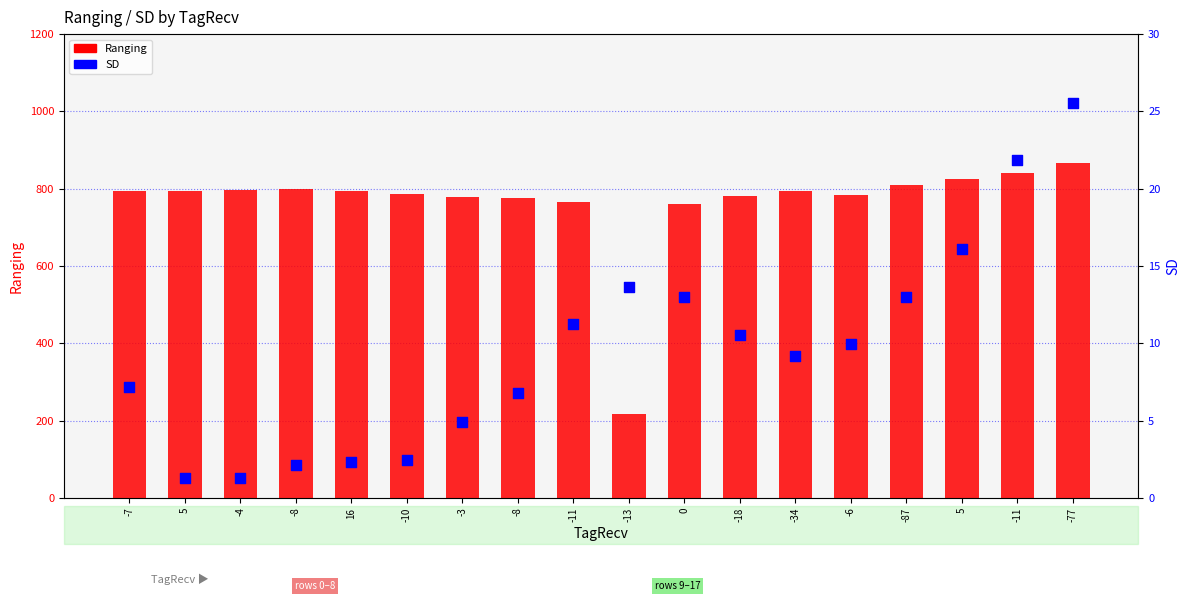

Which series reaches the minimum Y coordinate?

SD